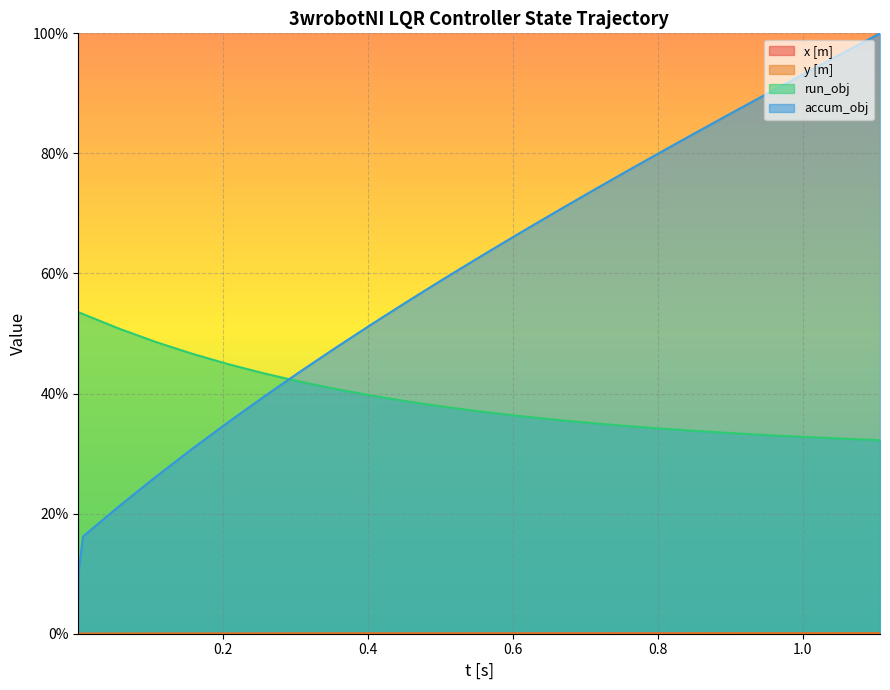

What is the highest value of the accum_obj series?

100.0